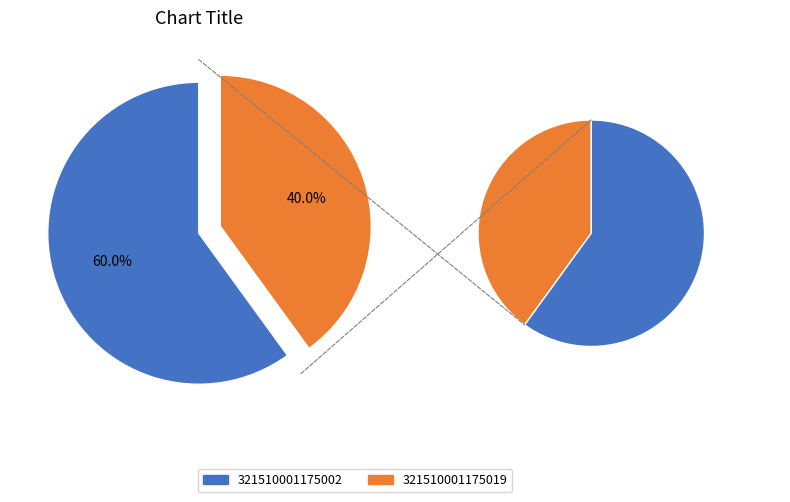

Is it true that 321510001175002 is 60% of the pie?

True